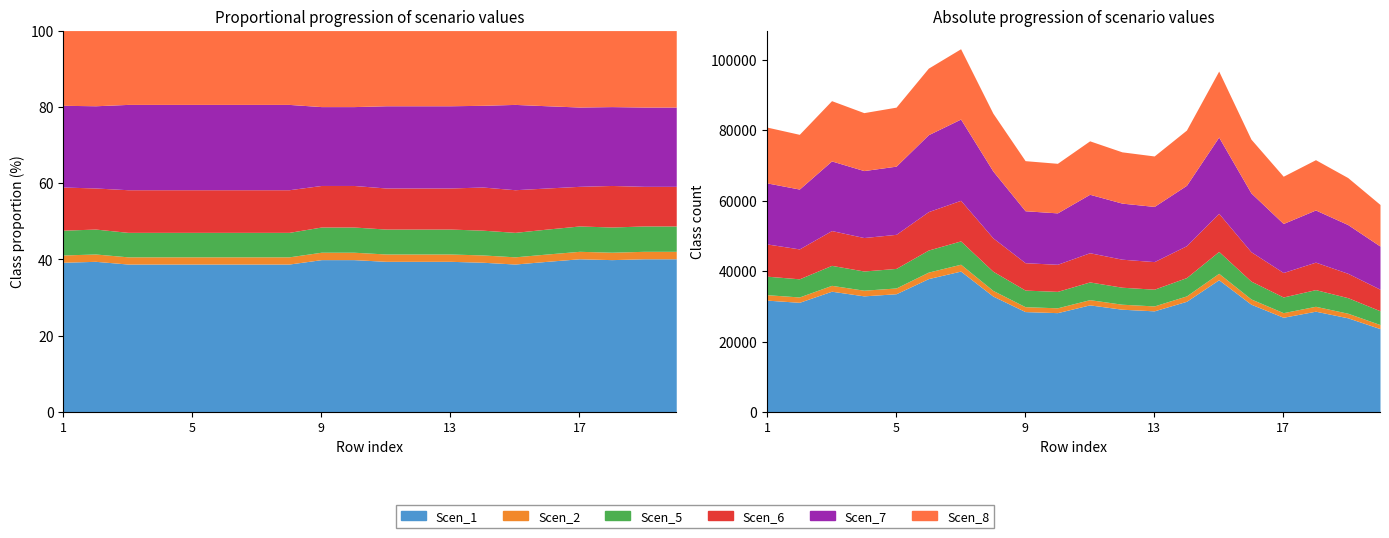

How many interior local peaks does the Scen_8 series have?

5